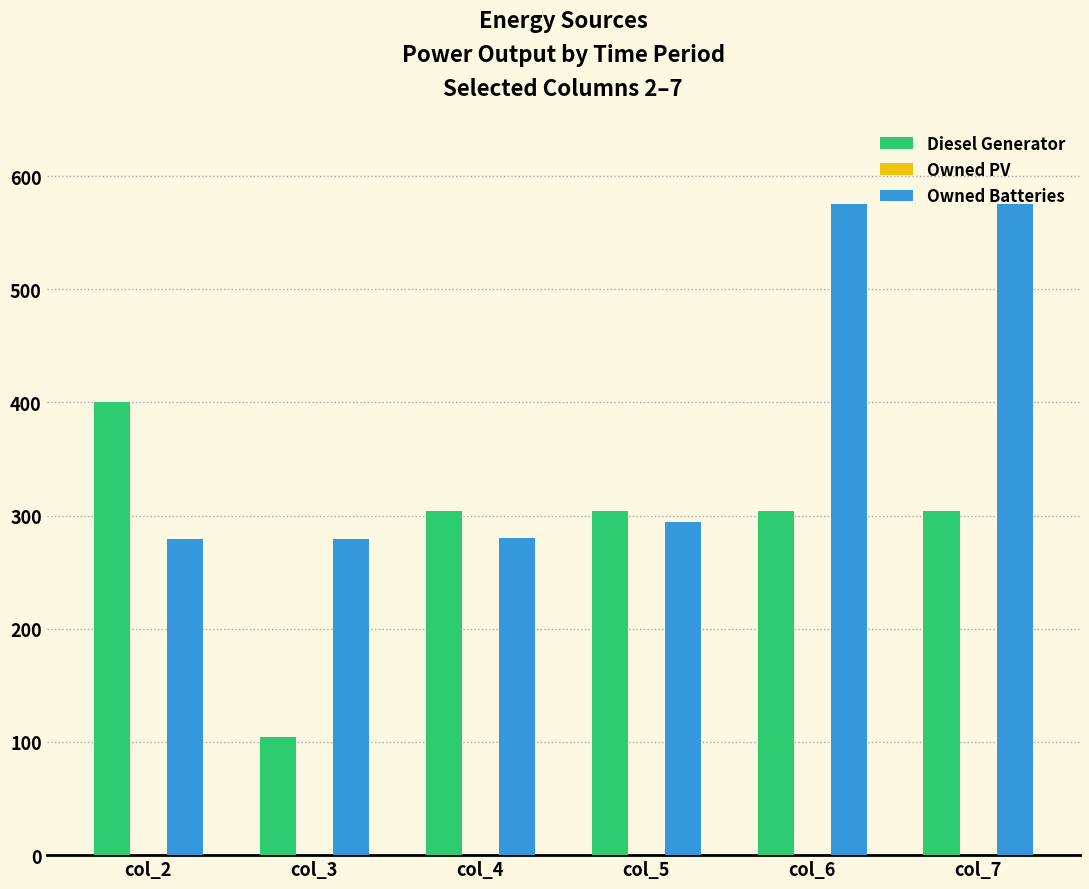

What is the average value of the Diesel Generator series?

287